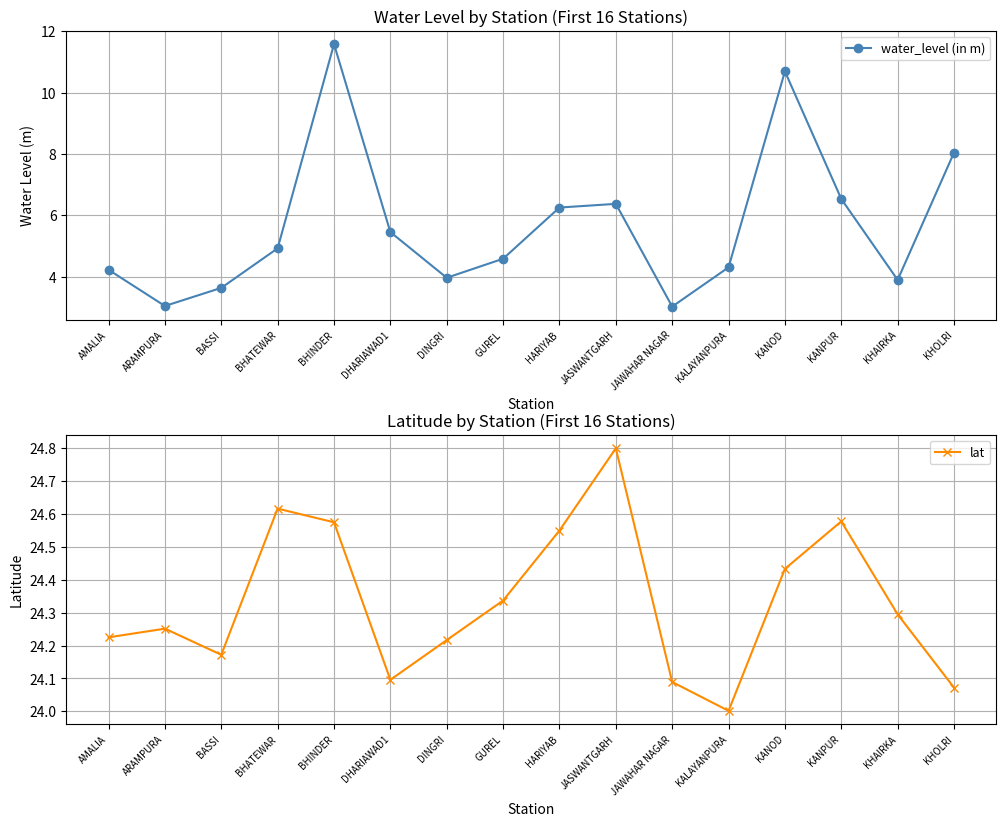

List the series in order of their peak value, highest first.

lat, water_level (in m)